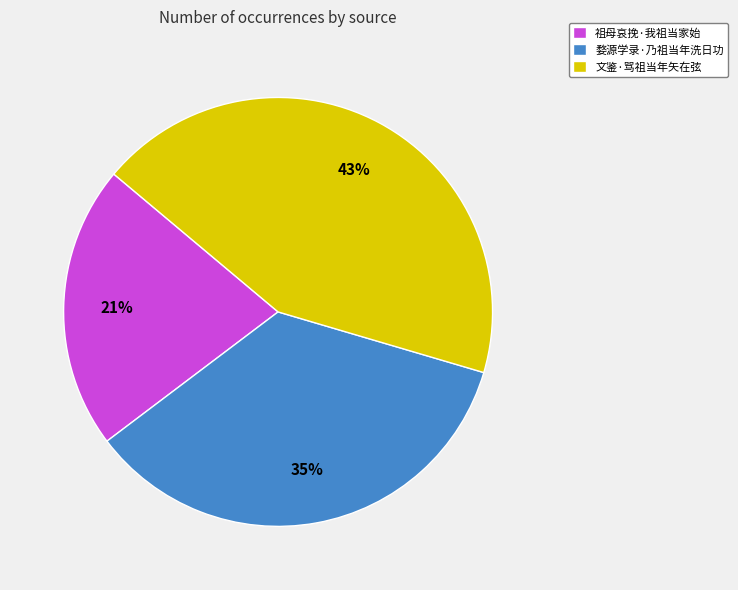

To the nearest percent, what is the difference between the 文鉴·骂祖当年矢在弦 and 祖母哀挽·我祖当家始 slice percentages?

22%